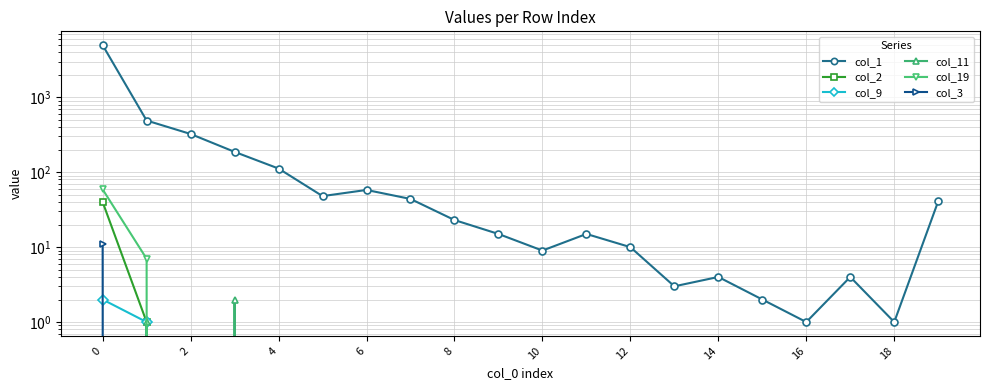

Which series changed the most between 4 and 6?

col_1